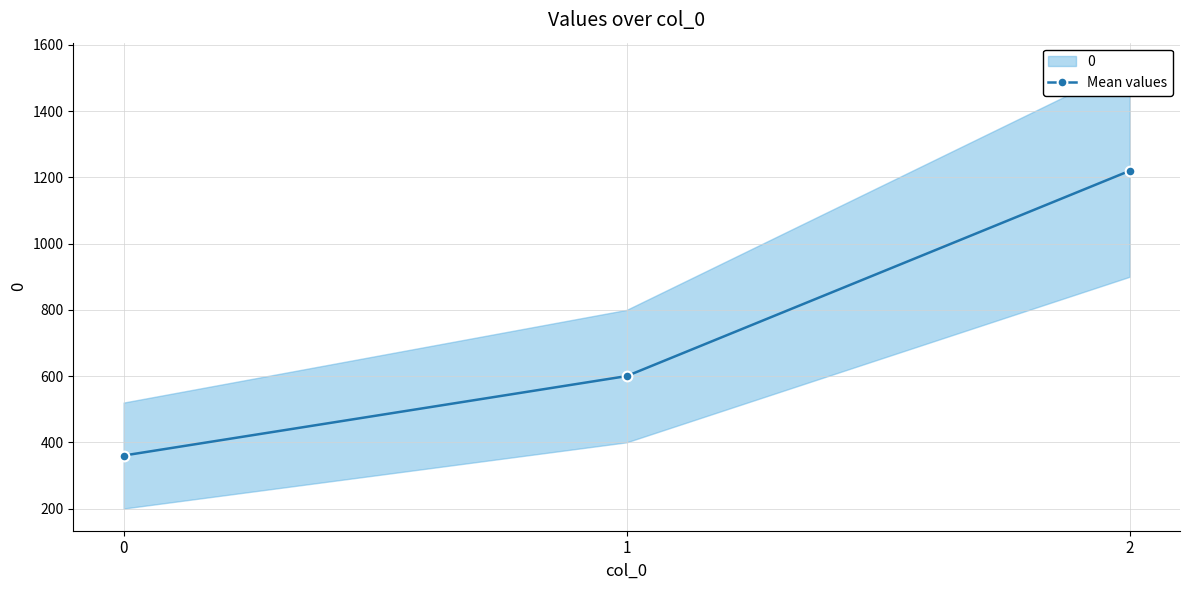

At which label is the value closest to 790?

1